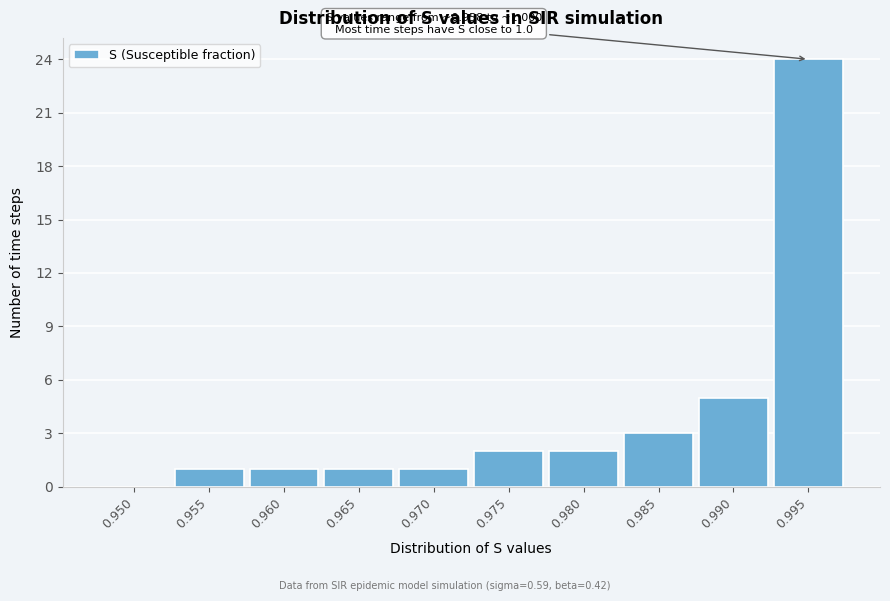

Reading left to right, what are all the values shown in this chart?

0.950=0	0.955=1	0.960=1	0.965=1	0.970=1	0.975=2	0.980=2	0.985=3	0.990=5	0.995=24